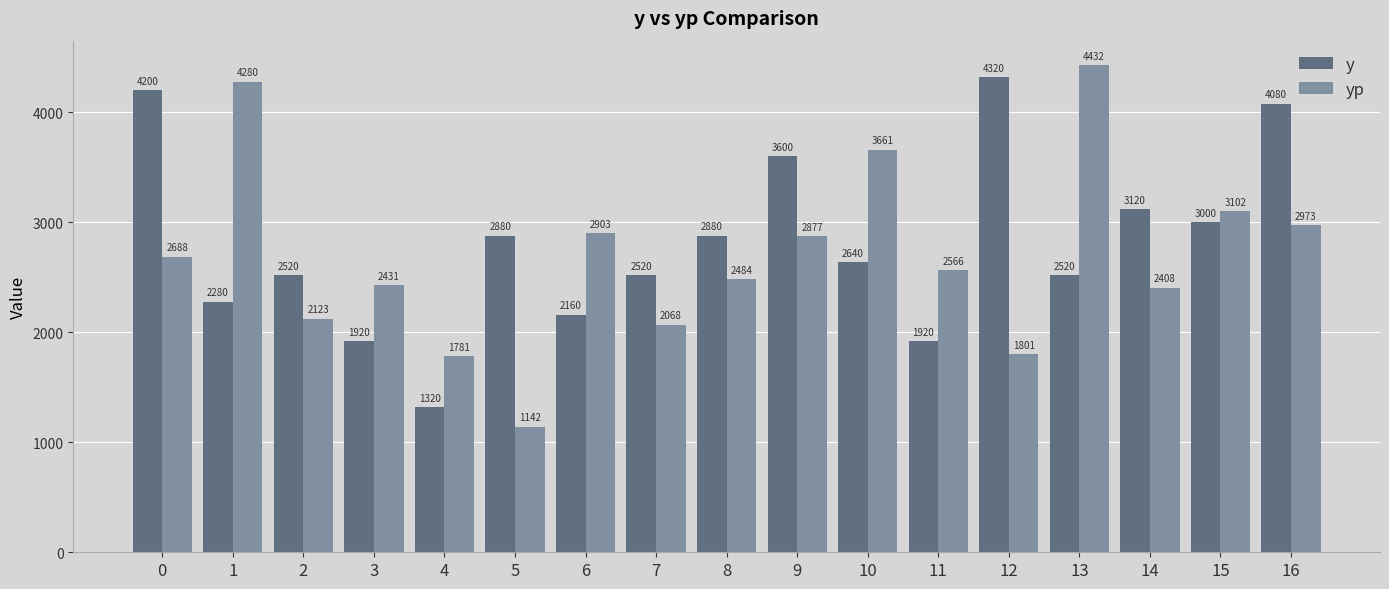

Which series has the widest spread of values?

yp